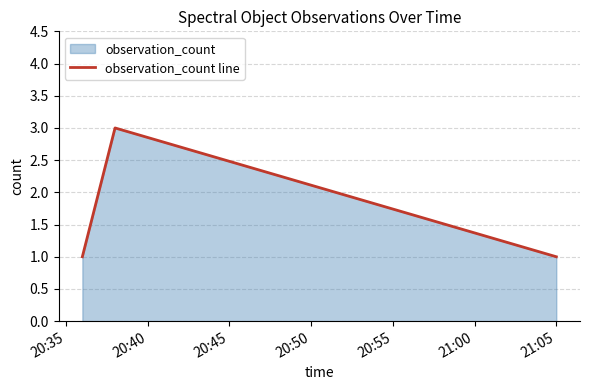

The value at 20:40 is 3. True or false?

True